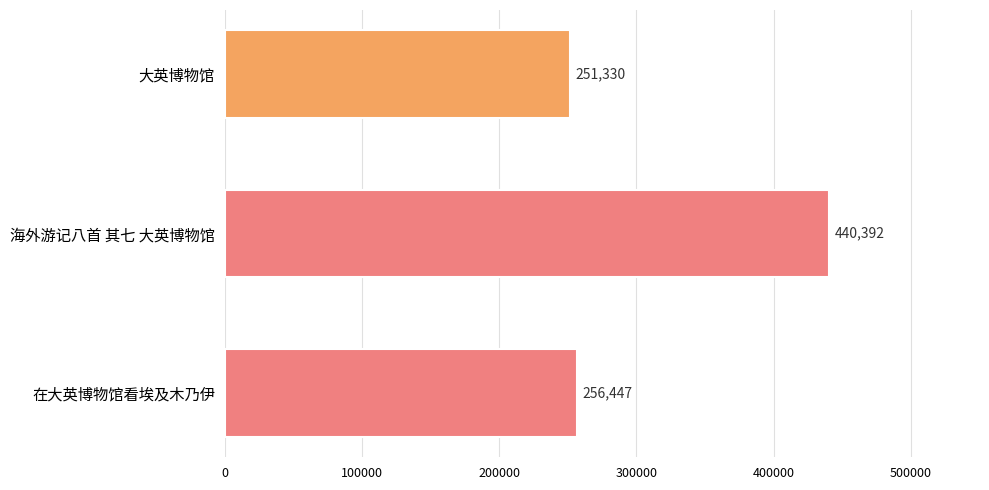

What is the average value?

316056